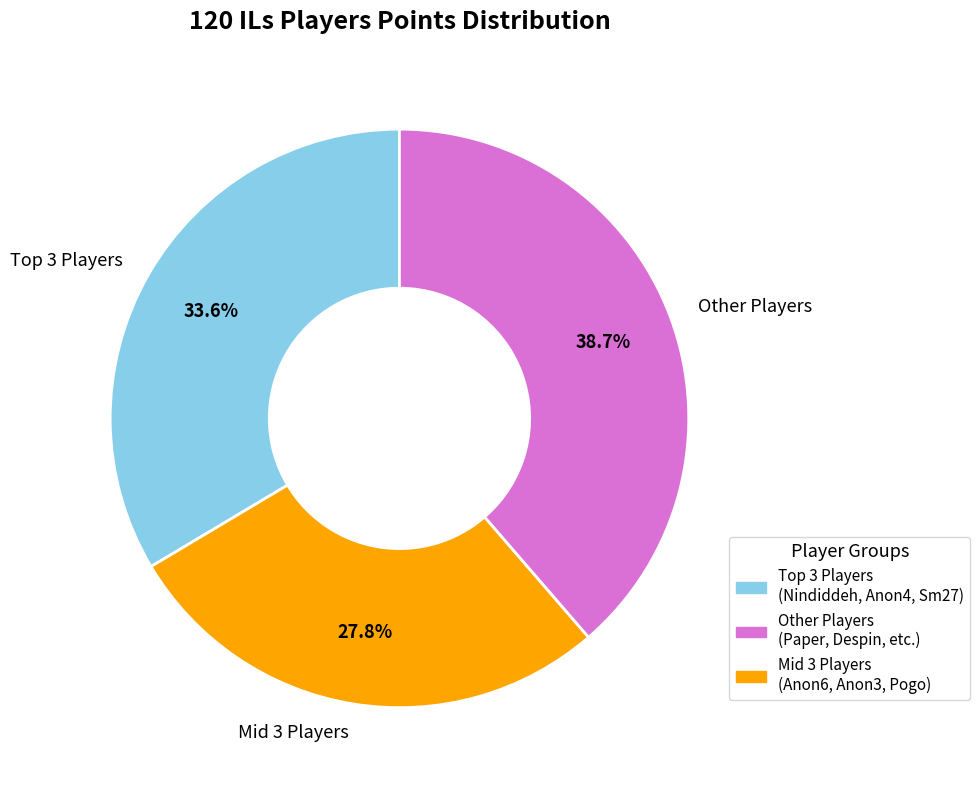

To the nearest percent, what is the difference between the largest and smallest slice percentages?

11%